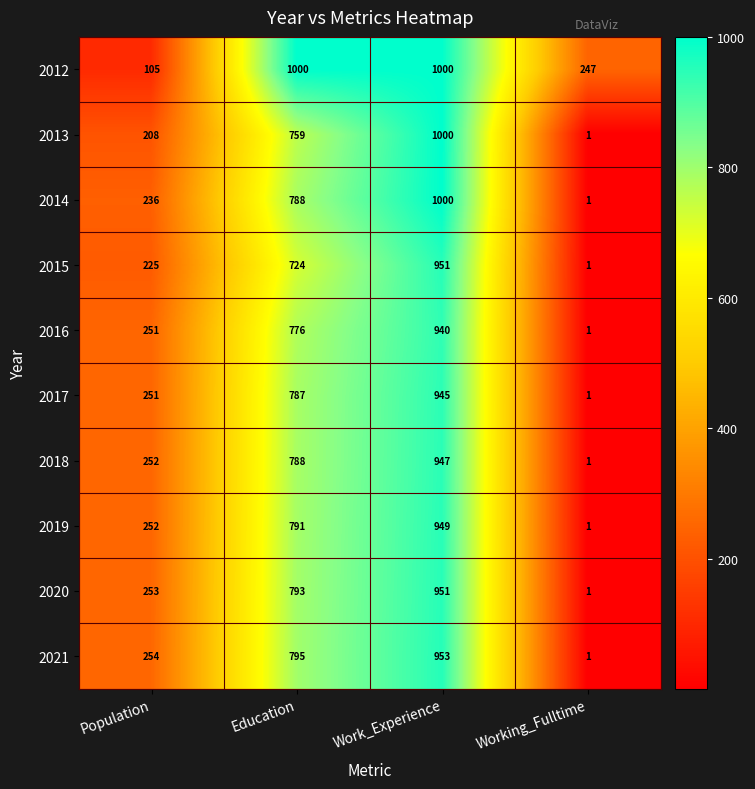

The value of 2015 at Education is 724. True or false?

True